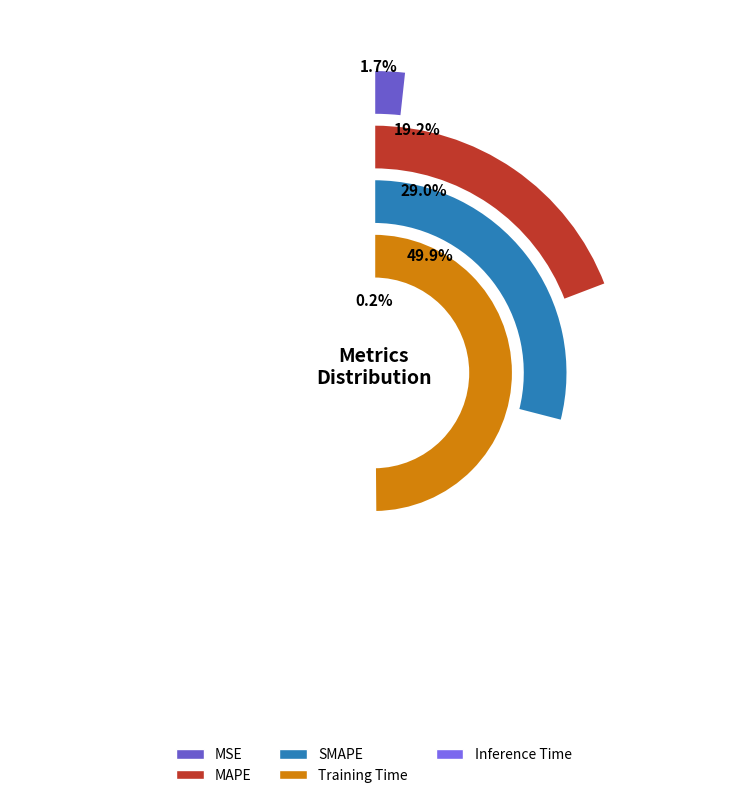

Is Inference Time the majority of the pie?

No